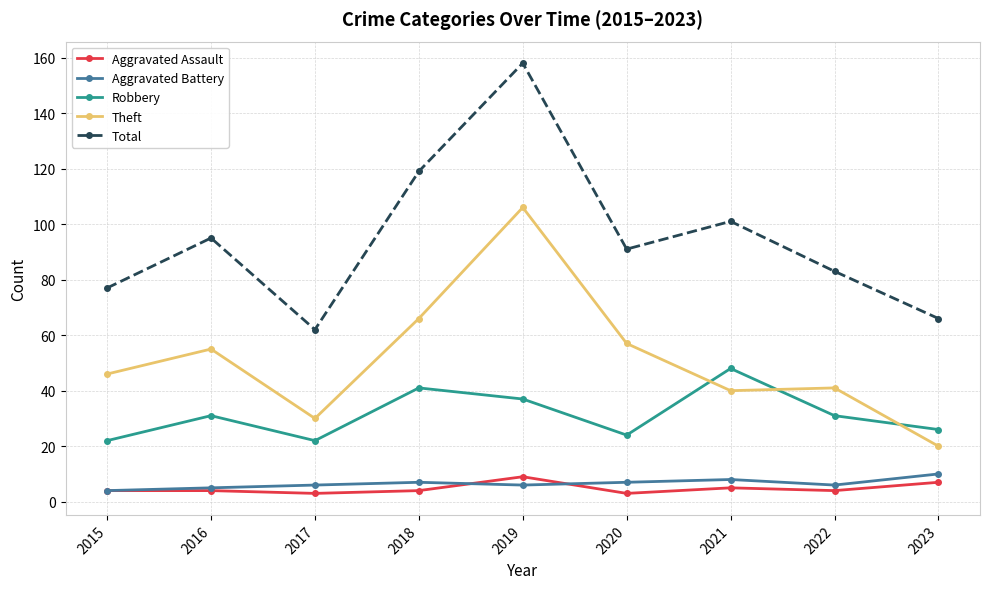

At how many categories does at least one series exceed 114?

2